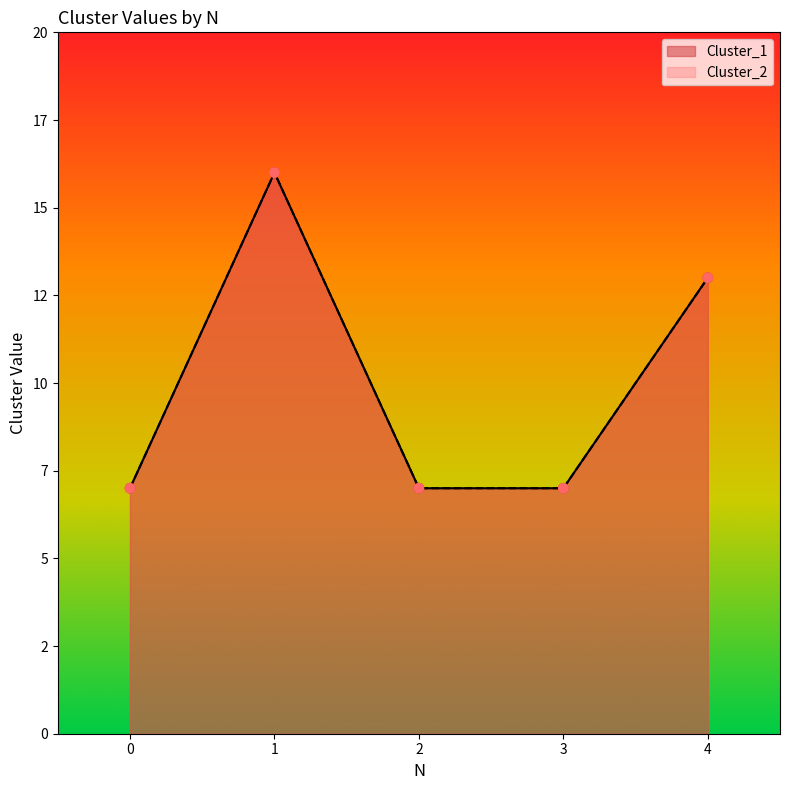

Which series reaches the minimum Y coordinate?

Cluster_1